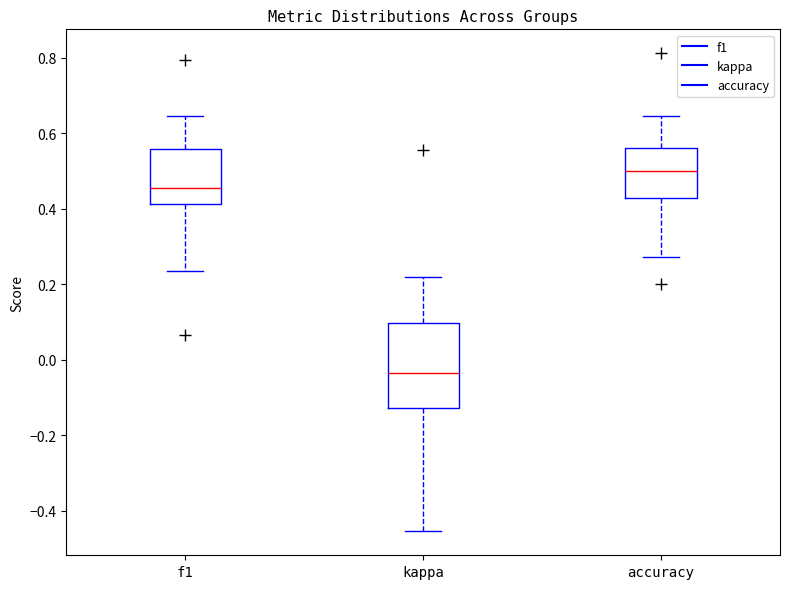

Where does the median line of the box for f1 sit on the y-axis? The values are not printed on the chart, so give them approximately, as read against the axis.

0.46